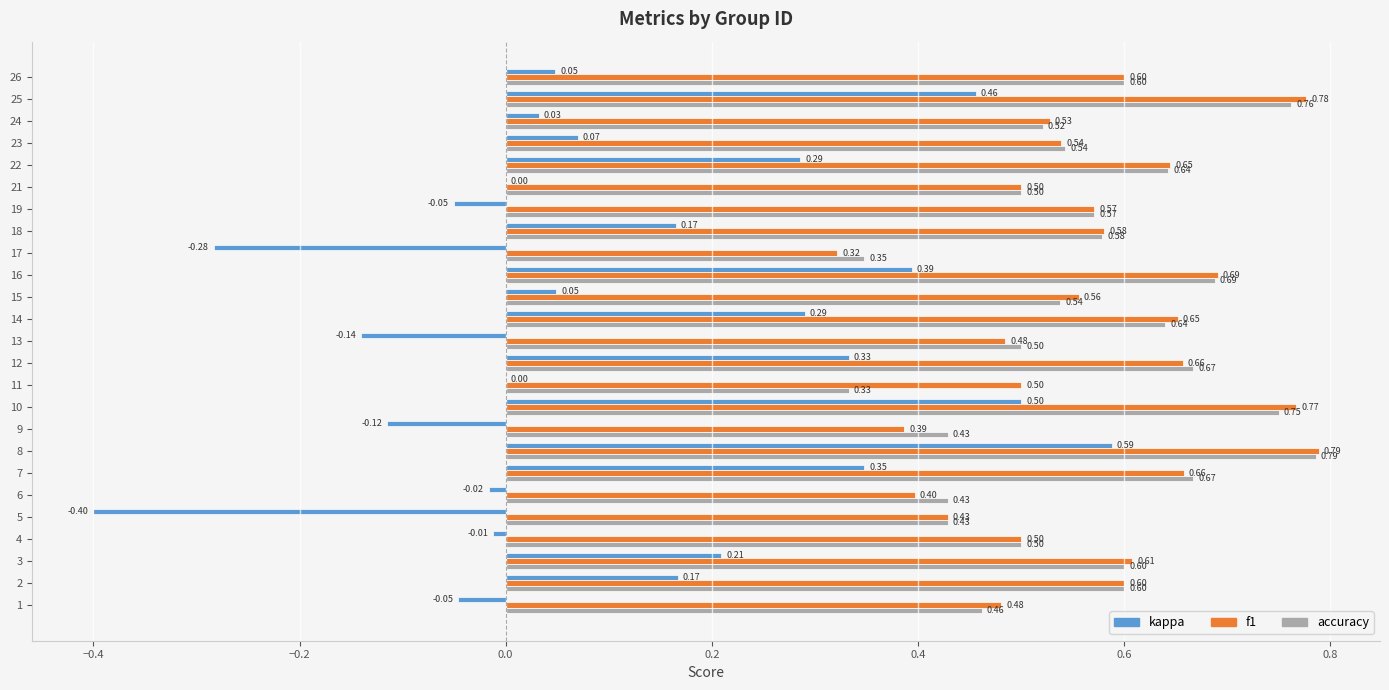

Which series changed the most between 12 and 21?

kappa